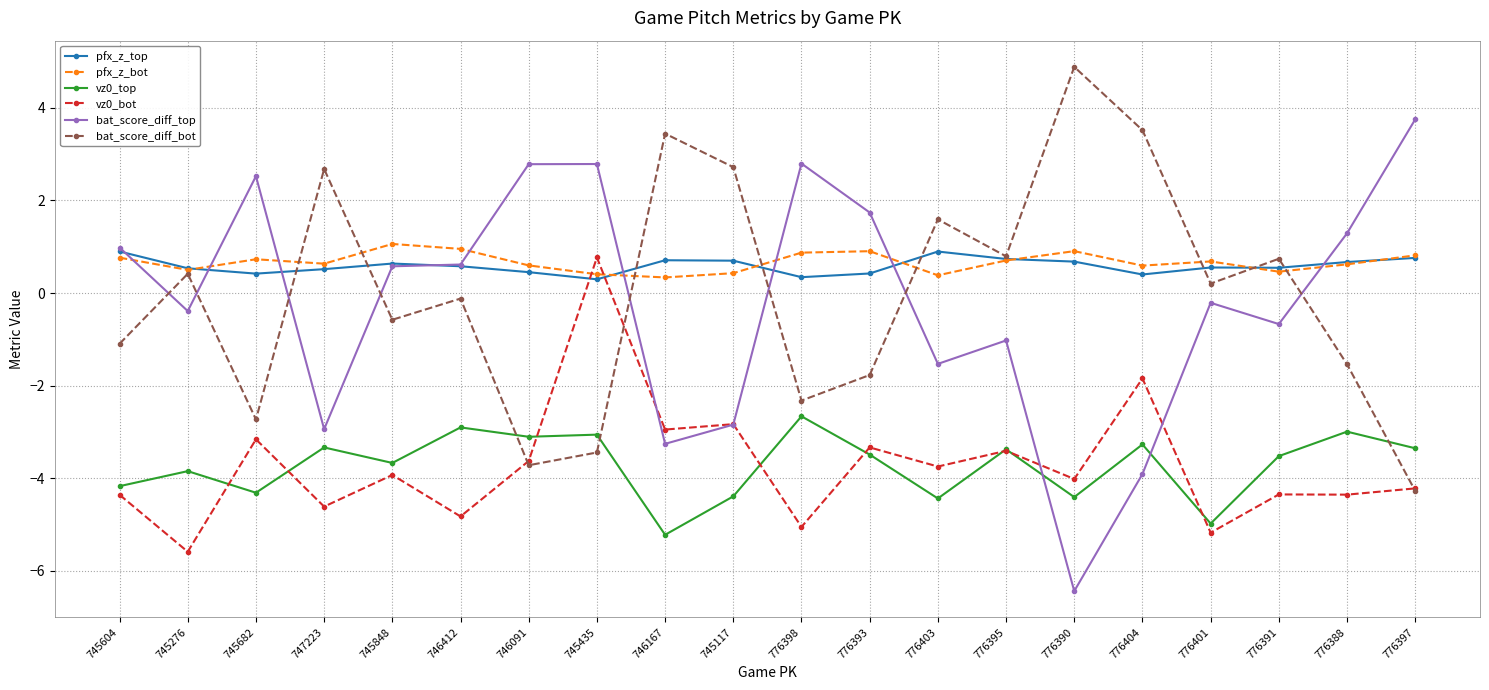

Does the chart display data point markers on the line(s)?

Yes